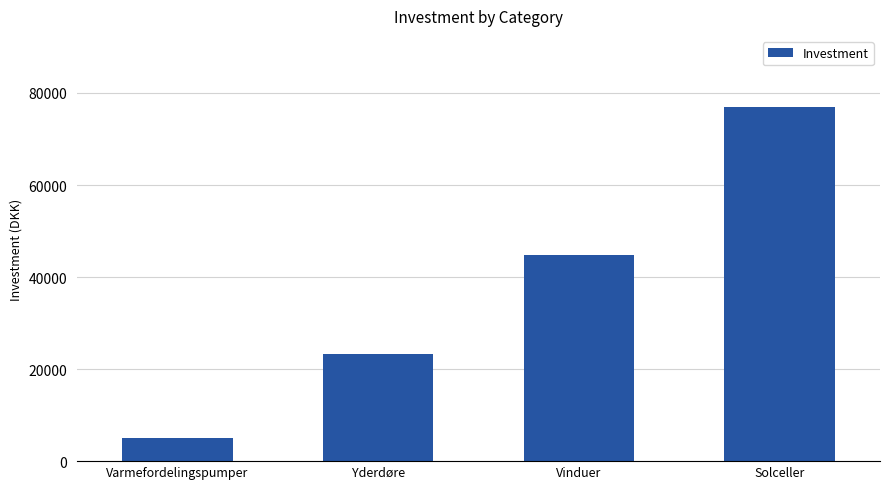

What is the label of the 1st bar from the right?

Solceller